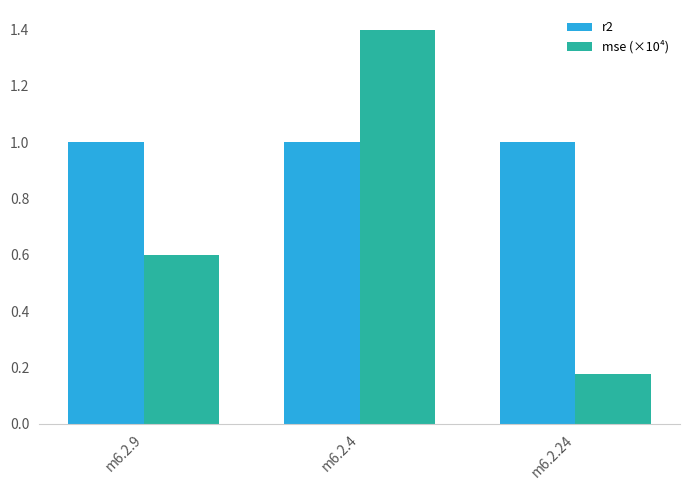

Which label corresponds to the largest value in the chart?

m6.2.4